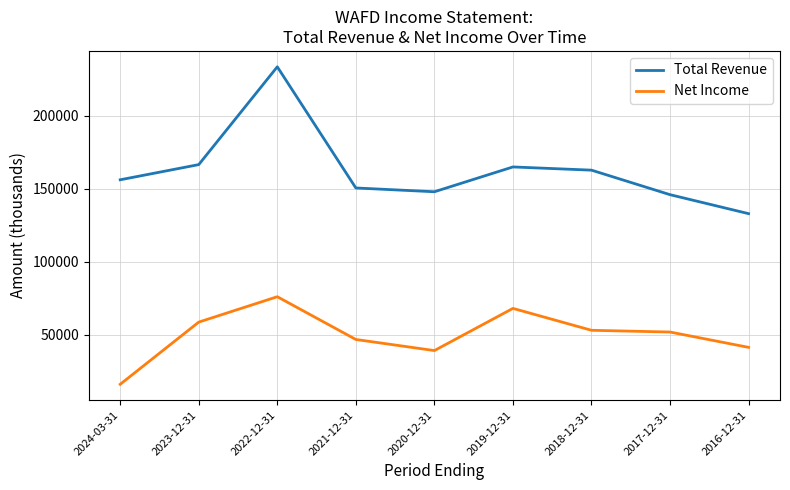

At which label does Net Income reach its minimum?

2024-03-31